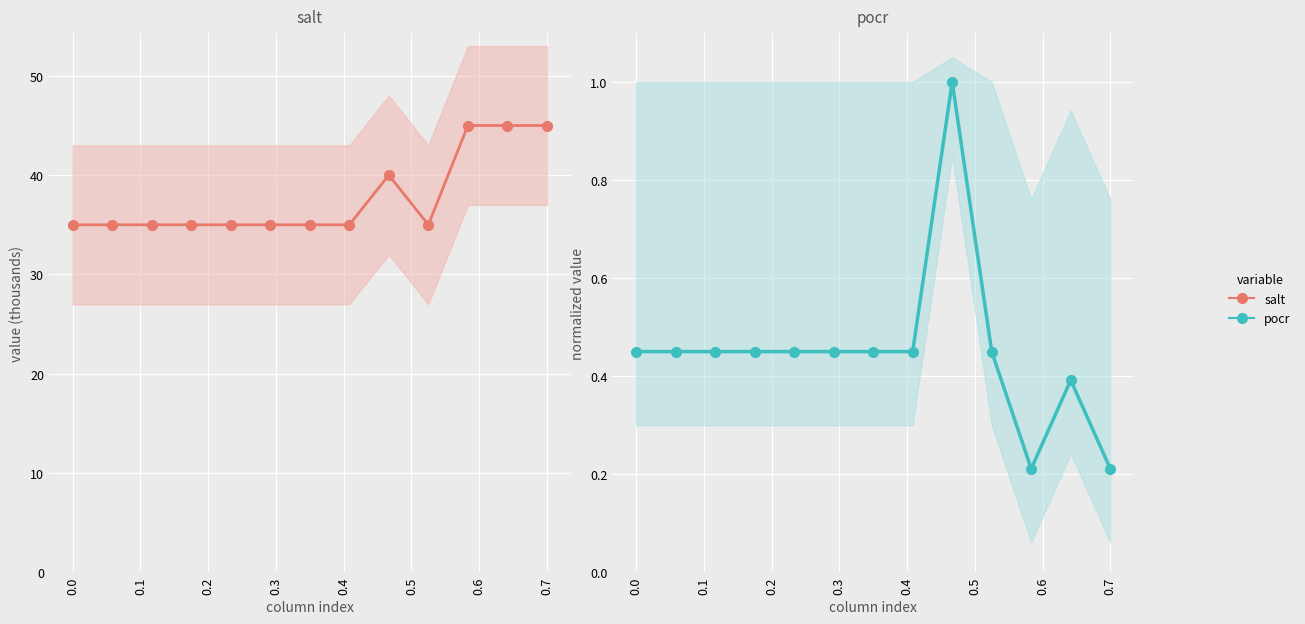

How many pocr values are between 0 and 1?

13